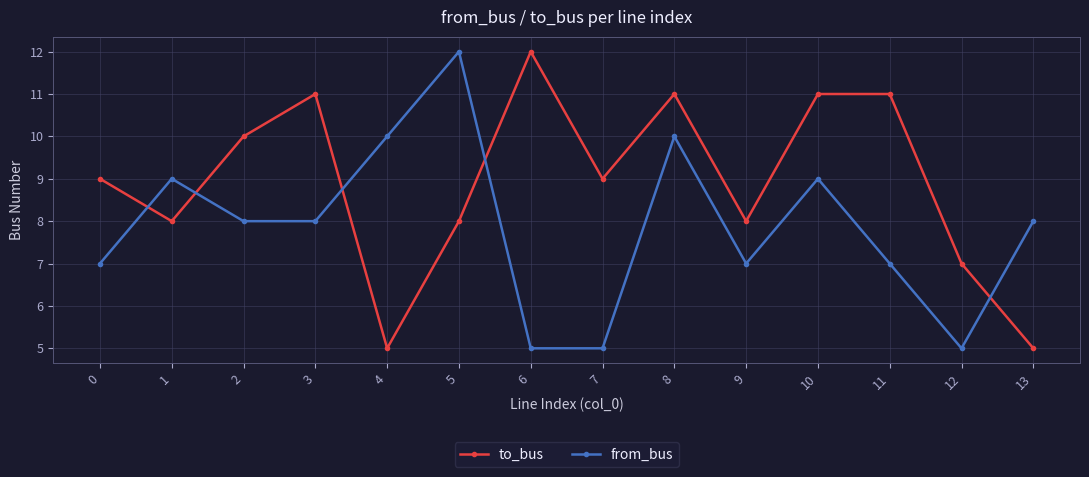

What is the sum of all from_bus values?

110